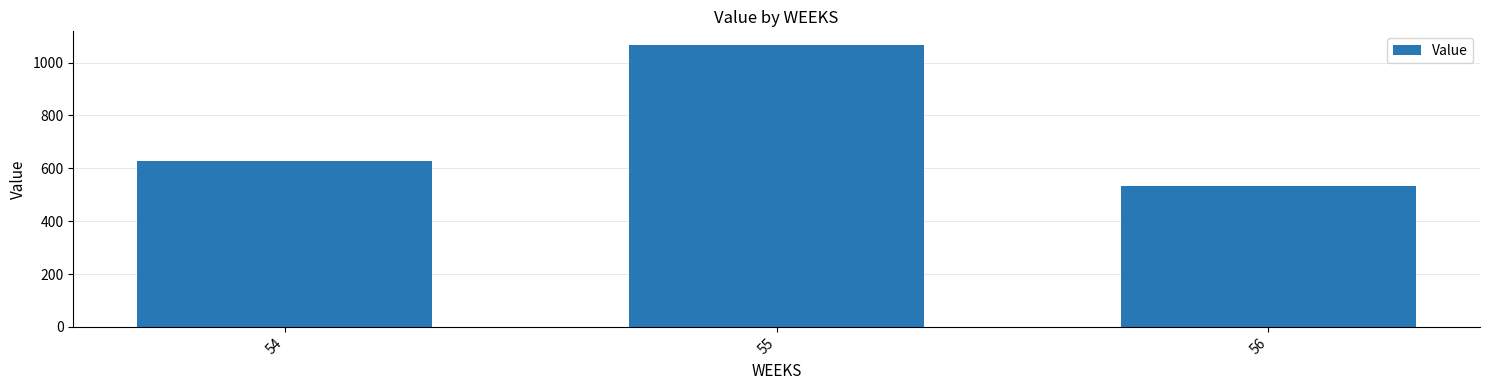

What is the ratio of the value at 56 to the value at 54?

0.8